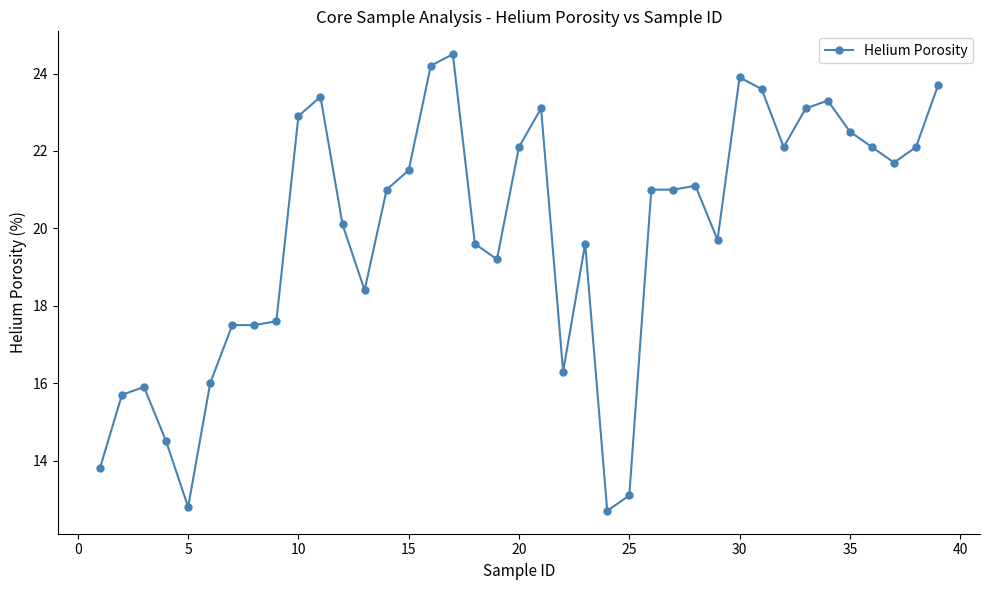

What is the minimum value shown in the chart?

12.7